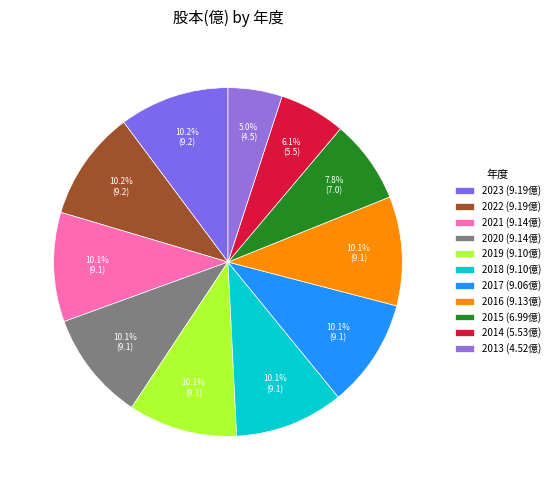

To the nearest percent, what is the combined percentage of 2019 and 2022?

20%